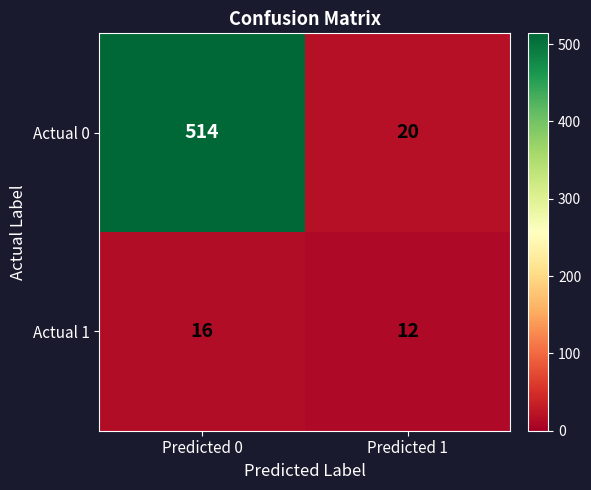

Read the Actual 1 value at Predicted 0.

16